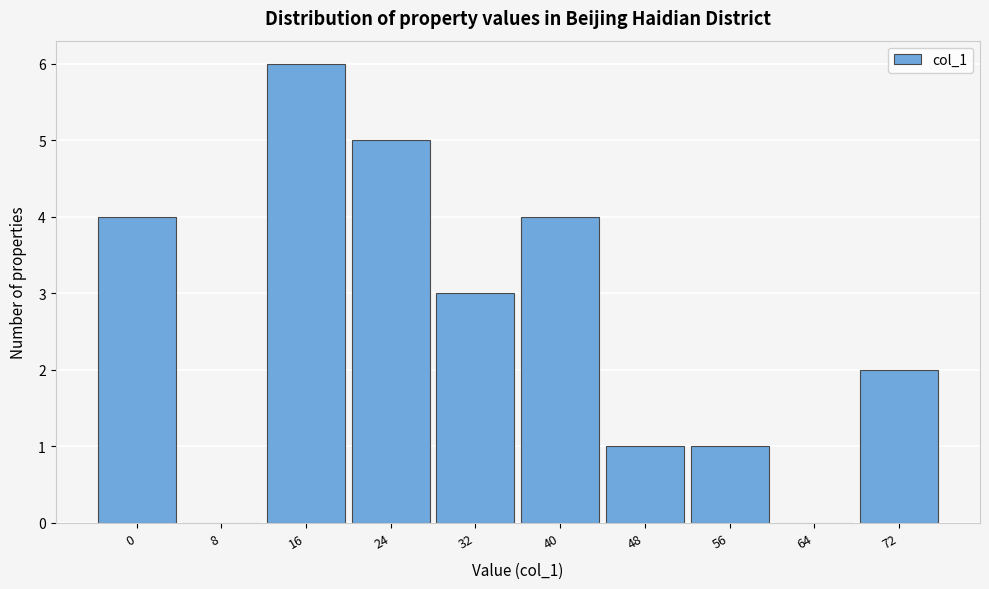

Reading left to right, what are all the values shown in this chart?

0=4	8=0	16=6	24=5	32=3	40=4	48=1	56=1	64=0	72=2